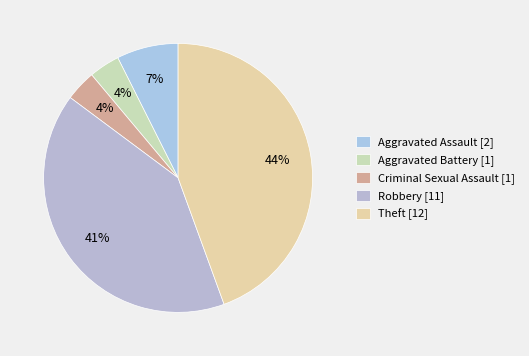

How much of the chart is everything except Theft?

55.6%